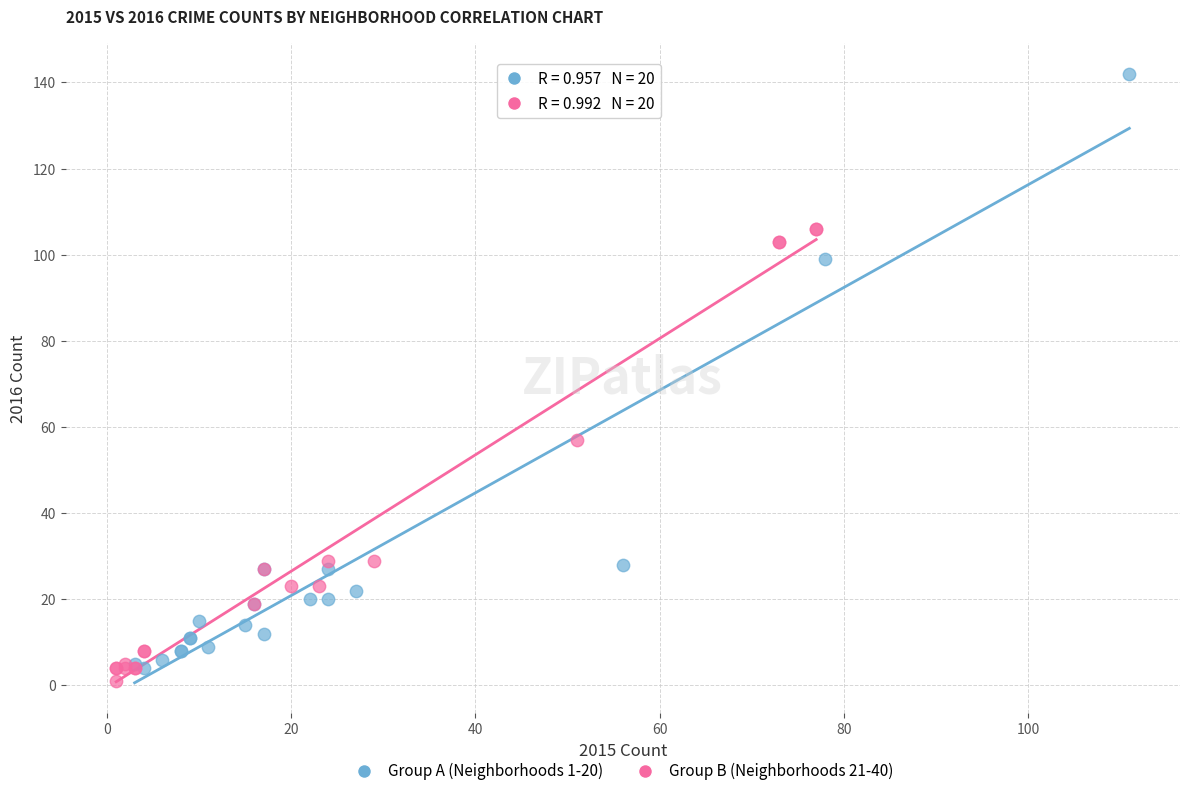

Which series reaches the maximum Y coordinate?

Group A (Neighborhoods 1-20)